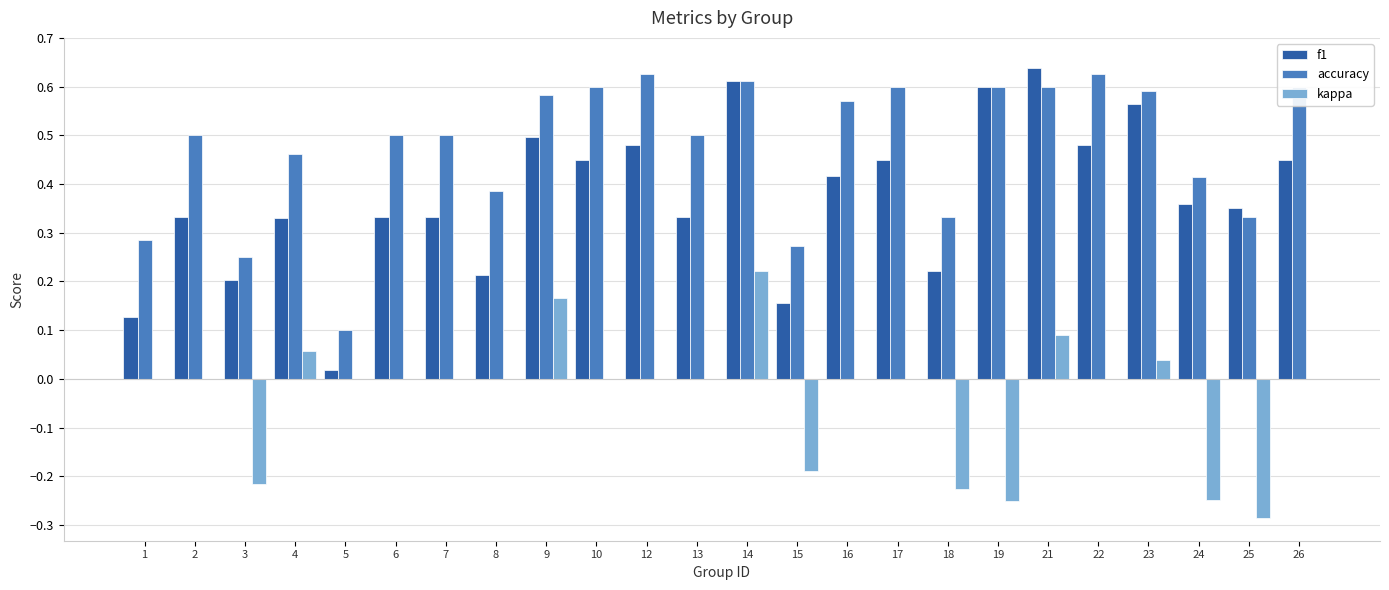

How many distinct data groups are displayed?

3